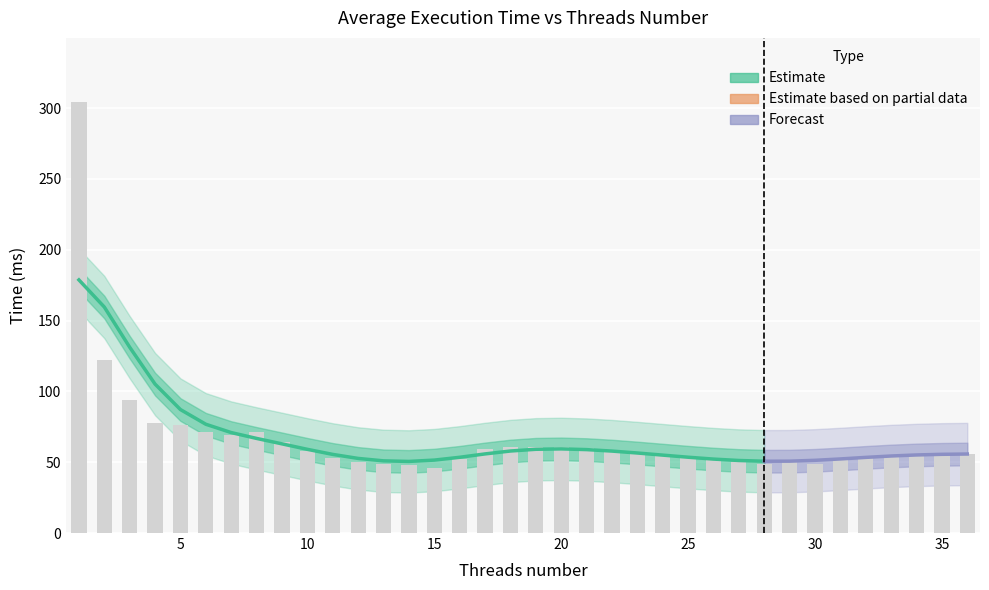

Which category has the lowest value across all series?

15